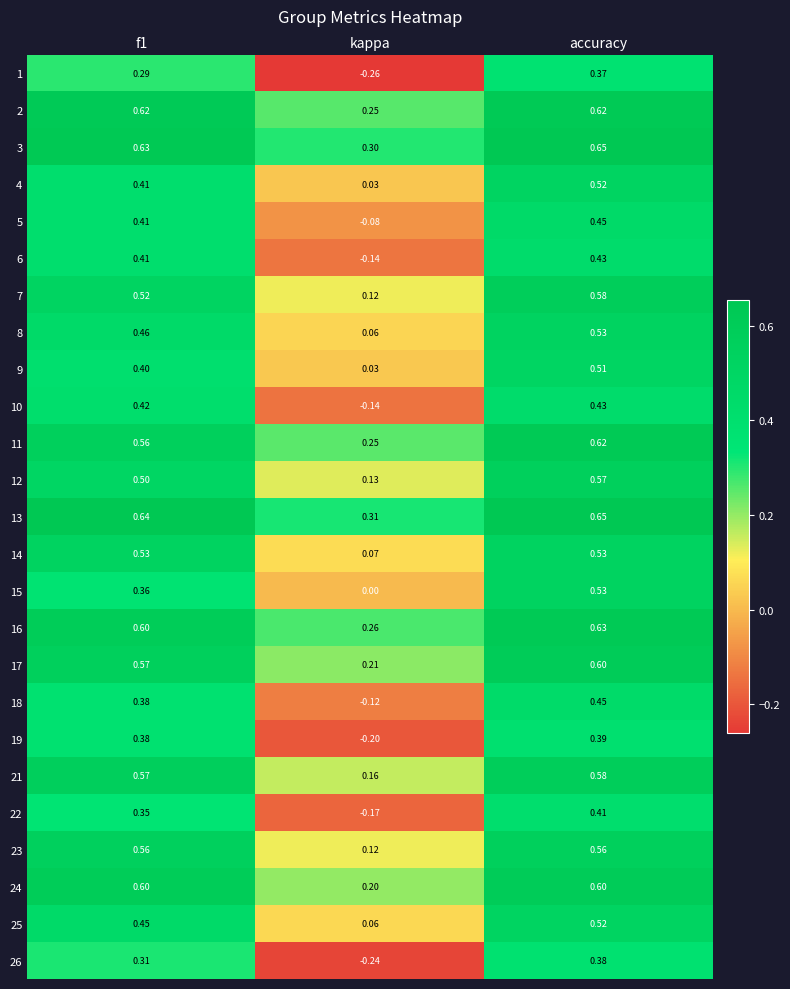

Is the value of 19 at accuracy greater than the value of 2 at kappa?

Yes